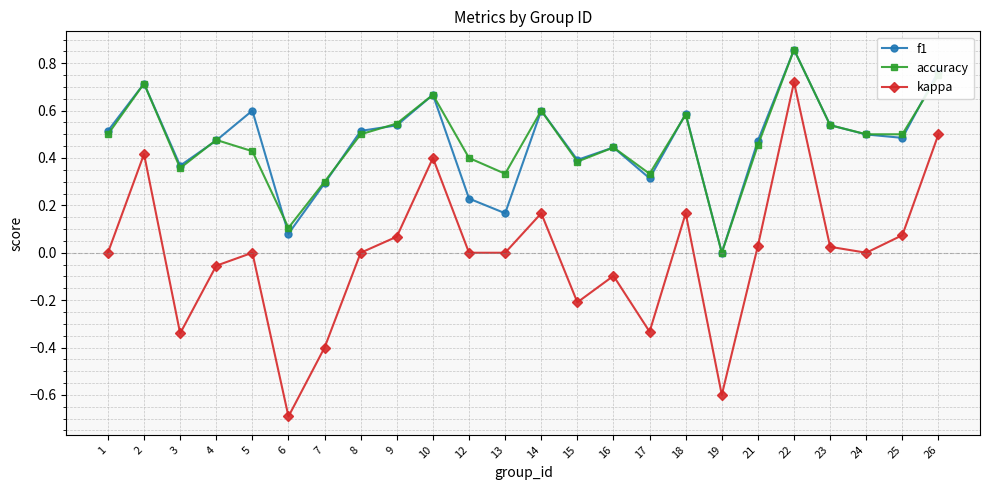

What is the smallest value displayed?

-0.7